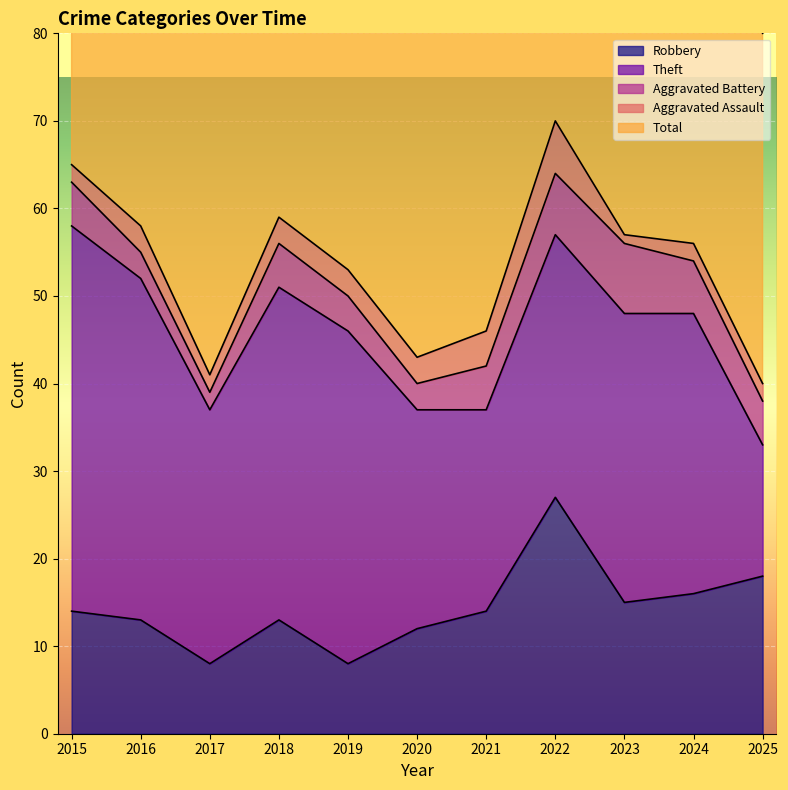

Where is Robbery nearest to the value 17?

2024